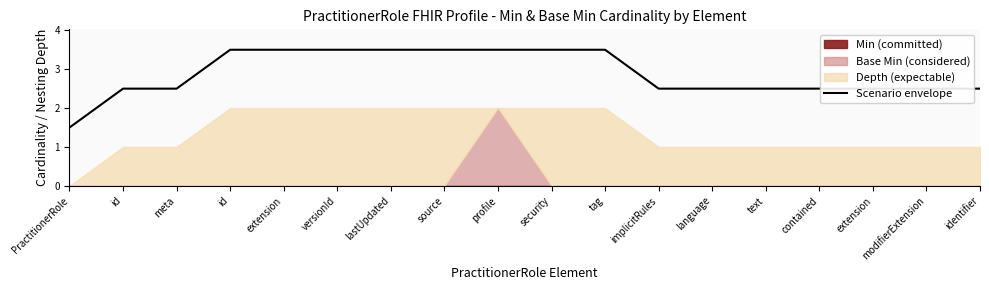

How many data points are above 2?

17